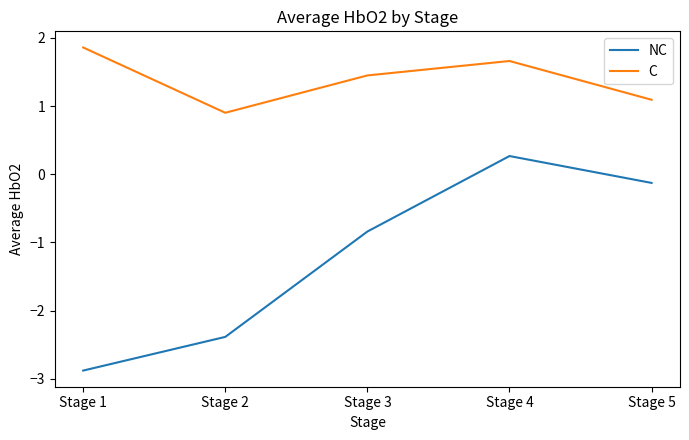

How many series are shown in this chart?

2